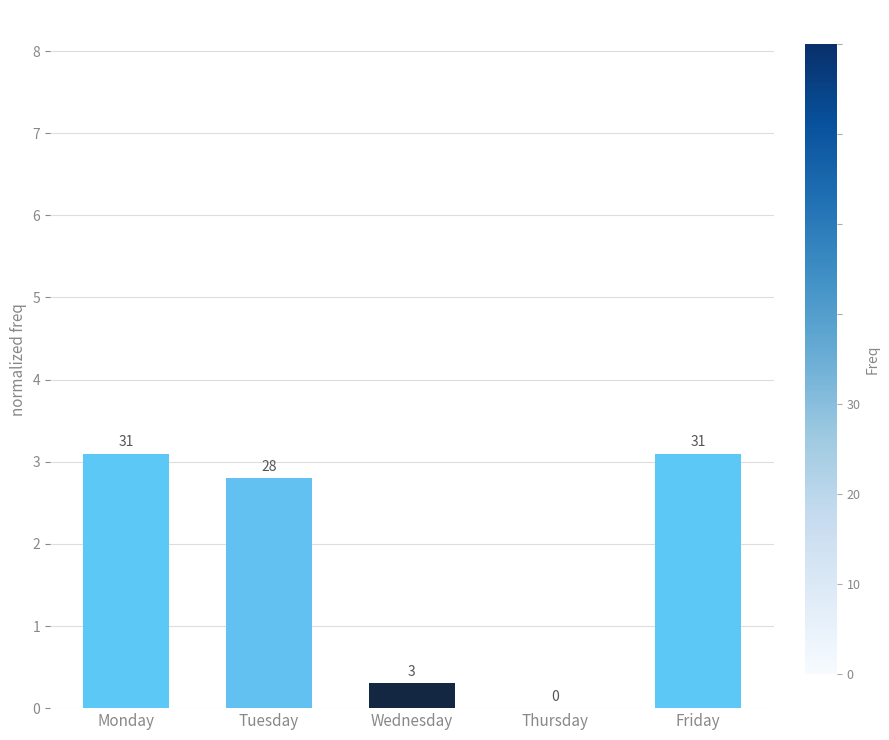

What is the value of the 3rd bar from the left?

0.3